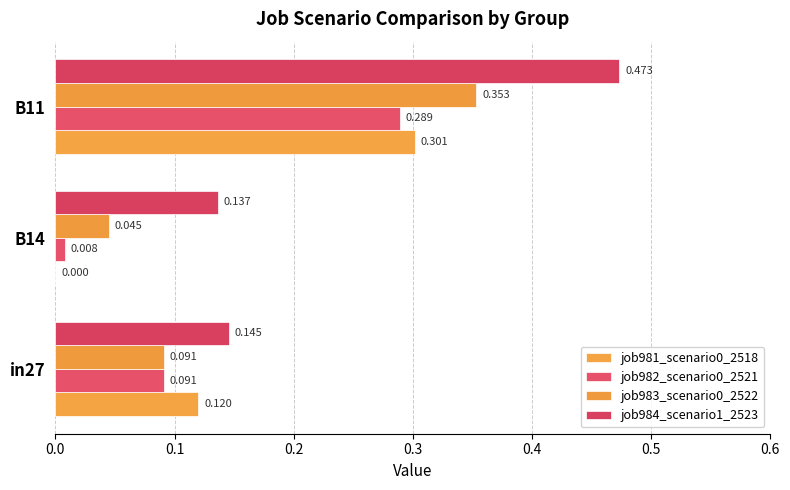

List the series in order of their peak value, lowest first.

job982_scenario0_2521, job981_scenario0_2518, job983_scenario0_2522, job984_scenario1_2523